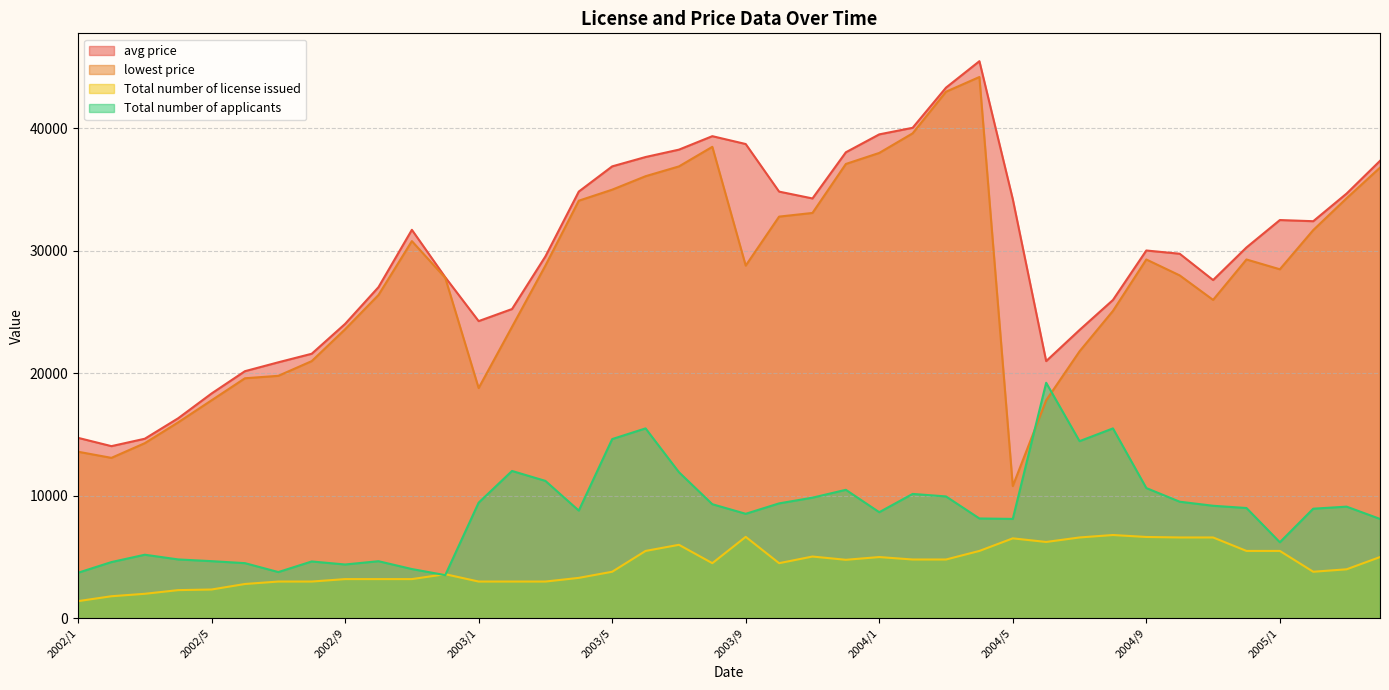

The Total number of applicants series shows 3570 at 2003/12. True or false?

False